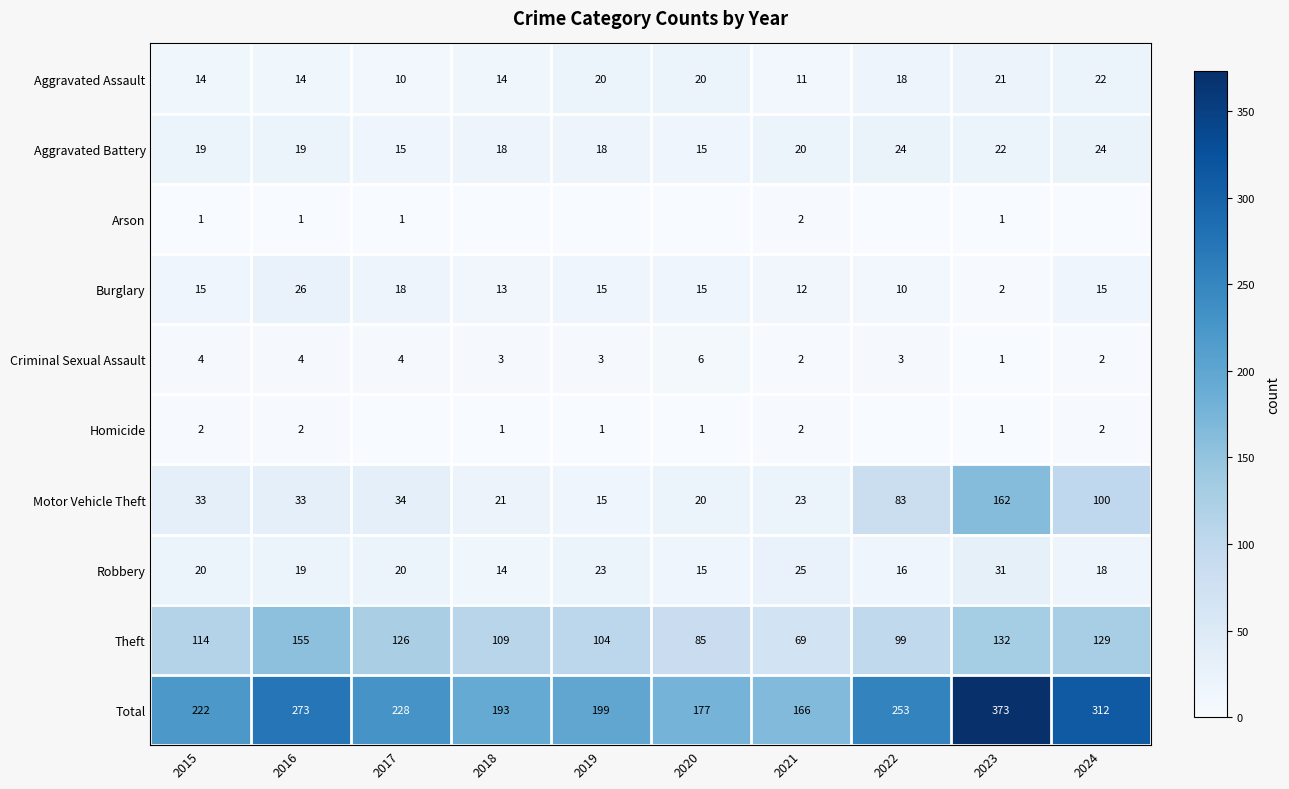

Which series changed the most between 2015 and 2021?

Total